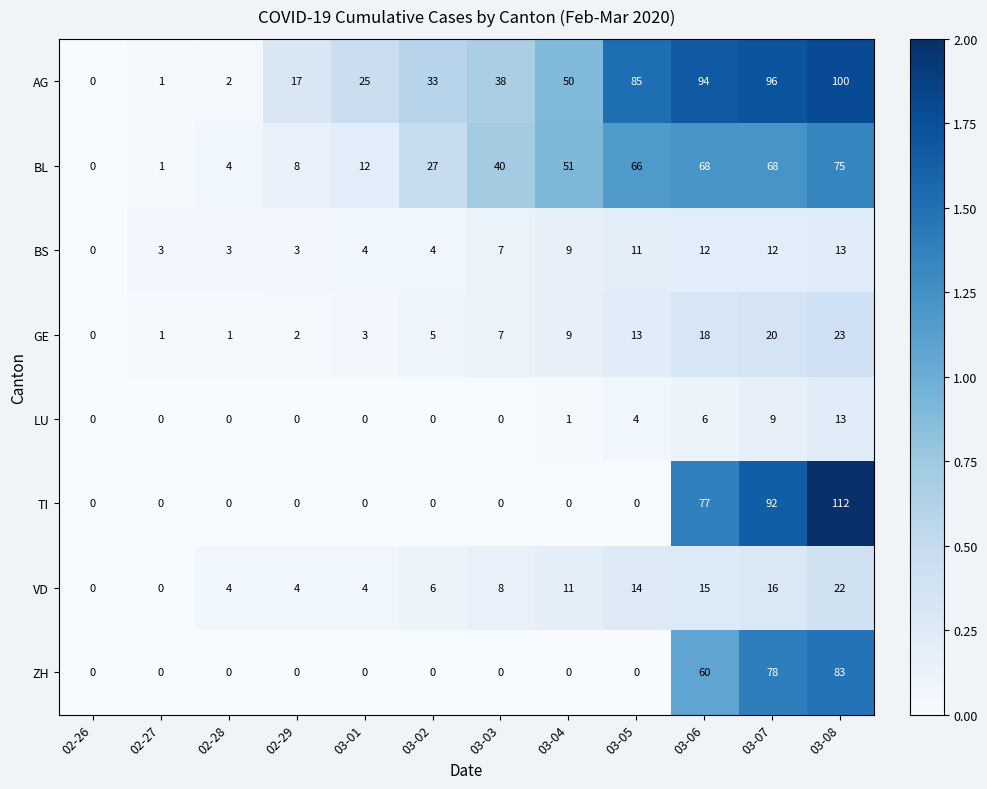

What is the maximum value shown in the chart?

112